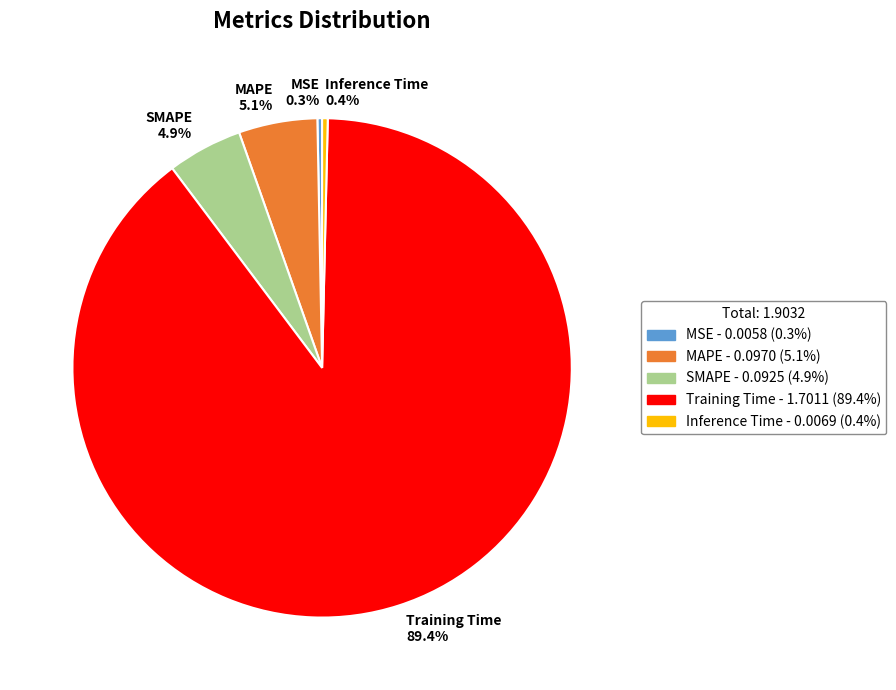

How many segments does this pie chart have?

5